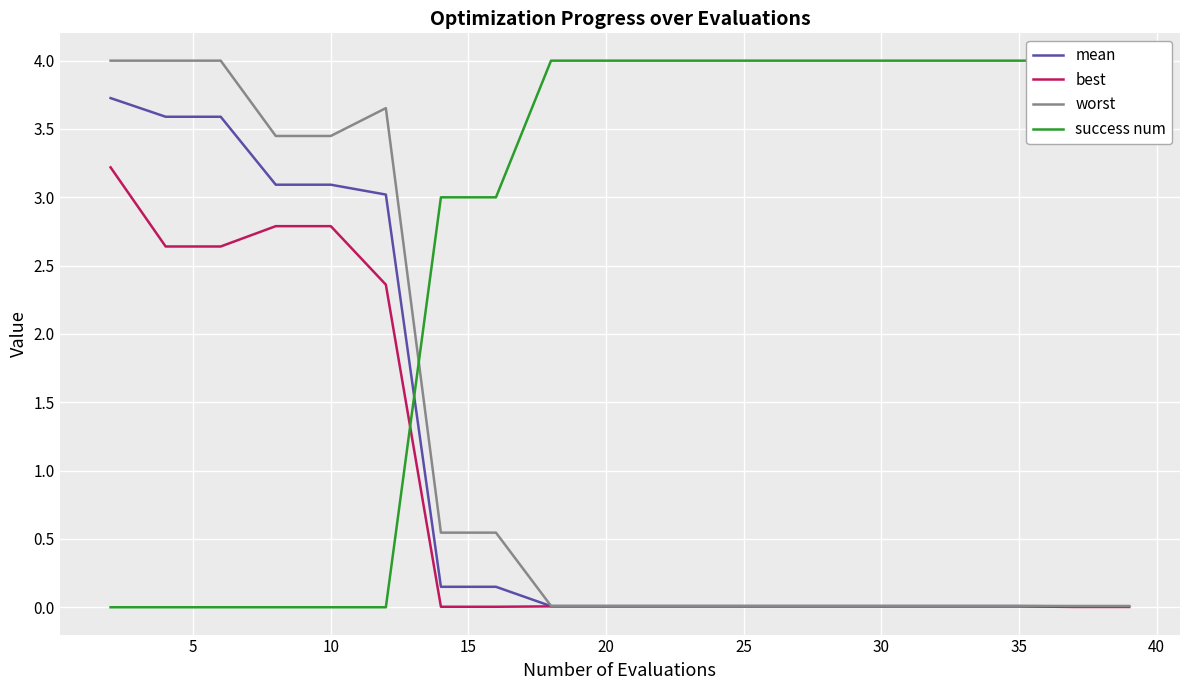

Which series has the largest range (max minus min)?

success num